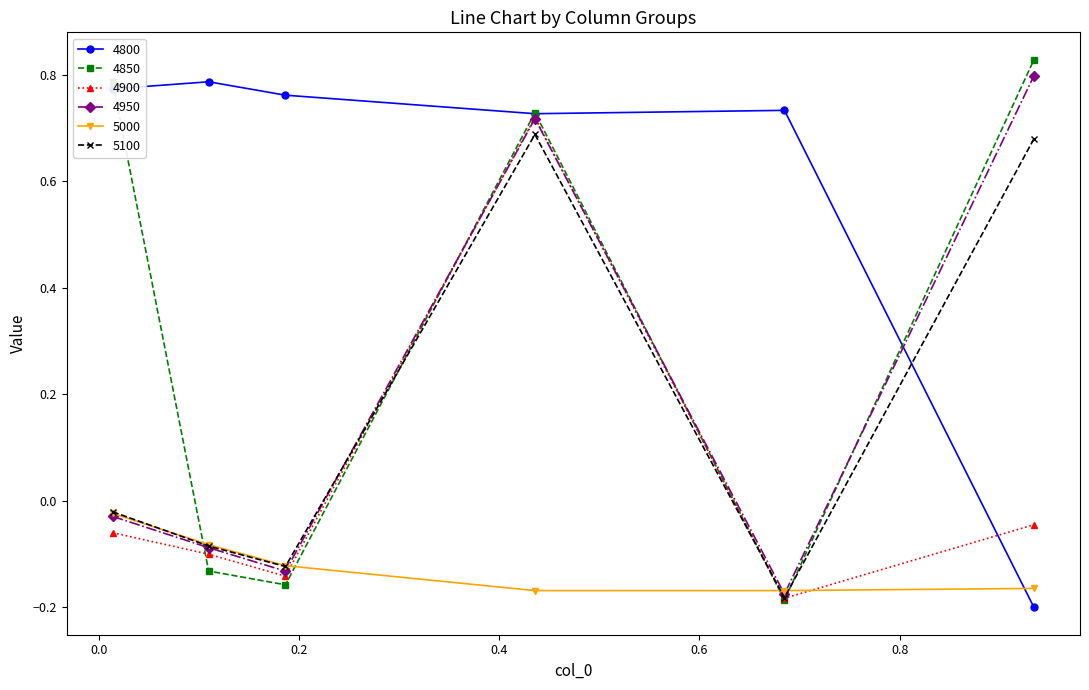

How many categories are shown in the chart?

6